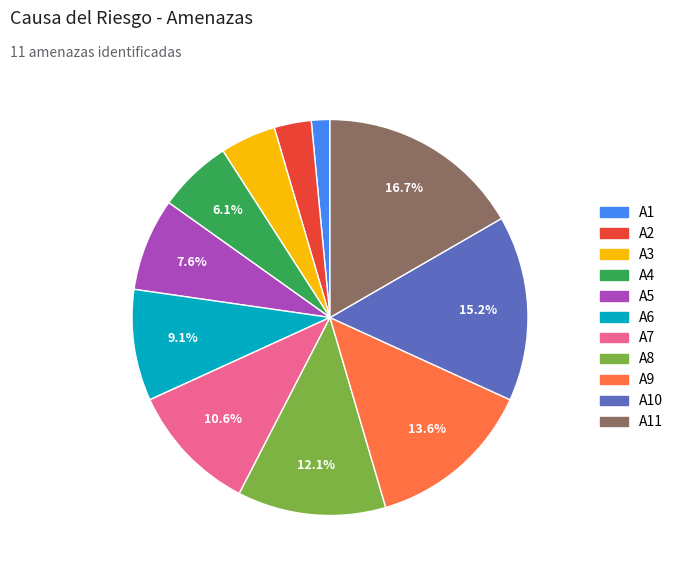

Is there any slice that represents more than half of the pie?

No